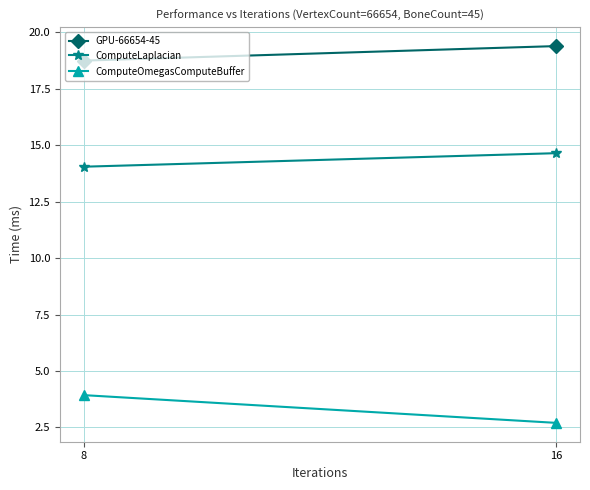

What is the greatest value displayed?

19.4